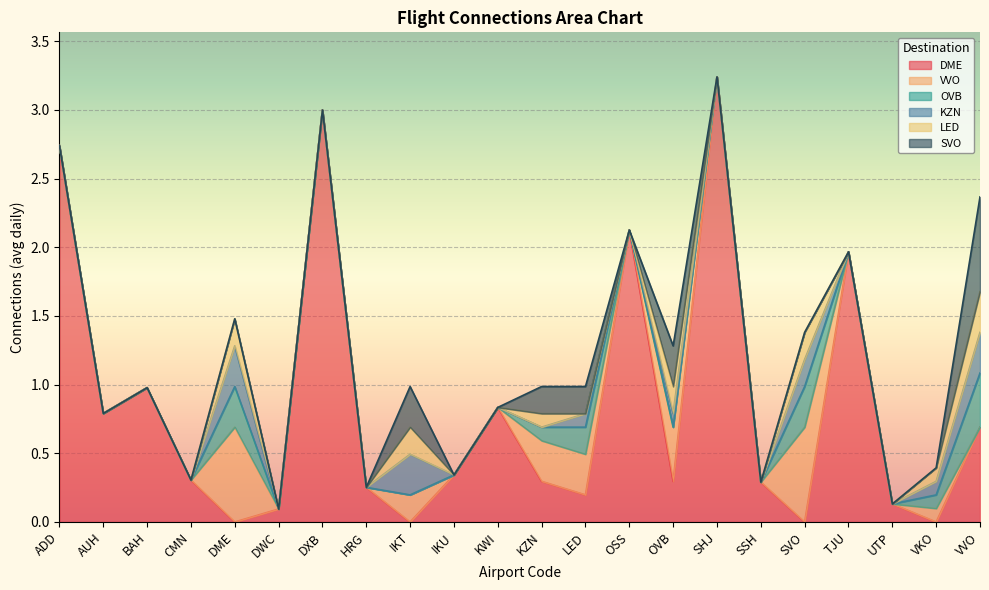

The KZN series shows 0.0 at ADD. True or false?

True